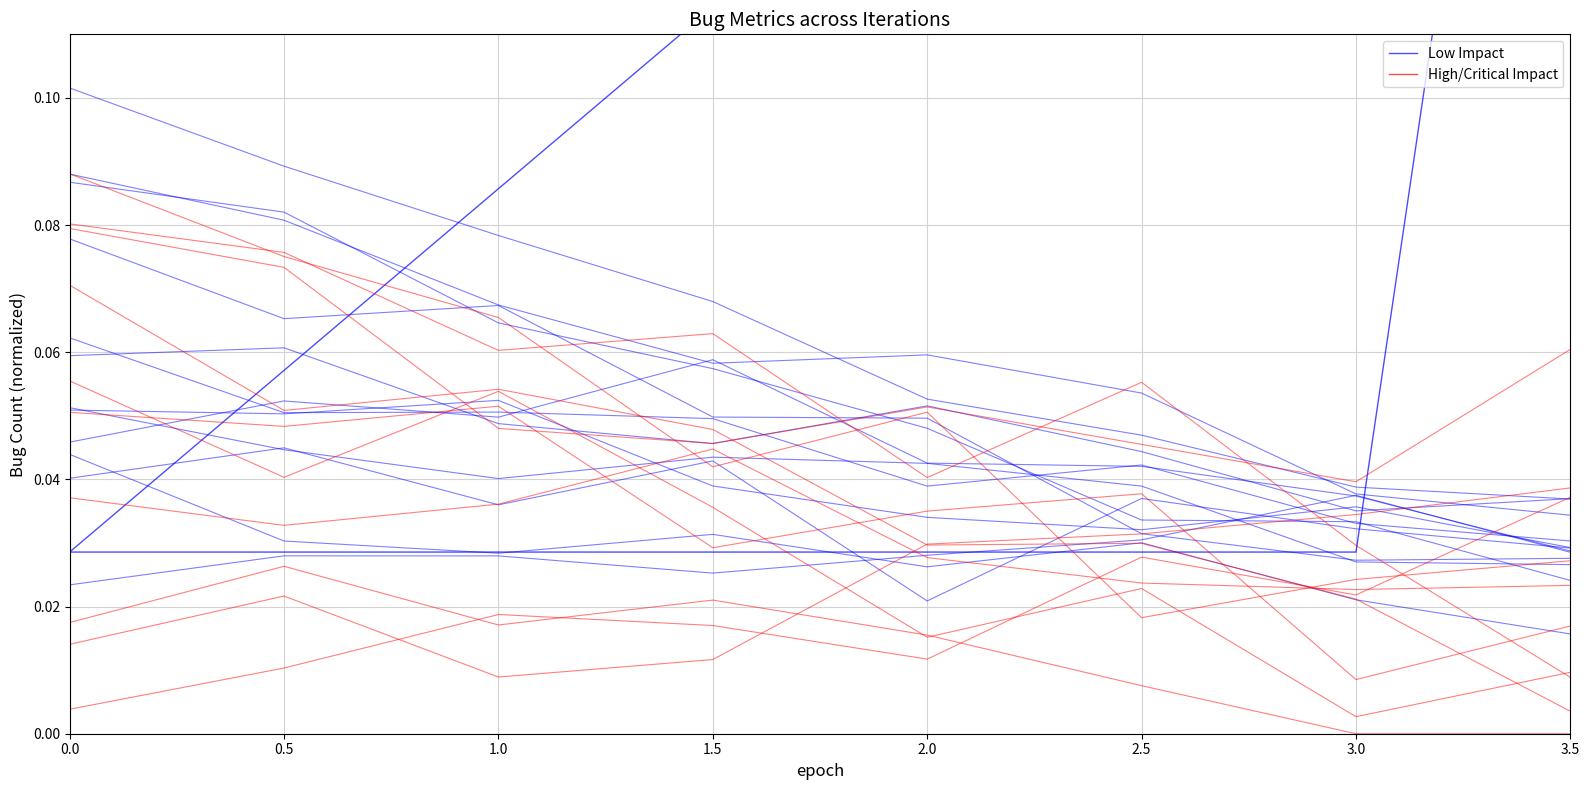

At which category does High/Critical Impact reach its first local peak?

0.5